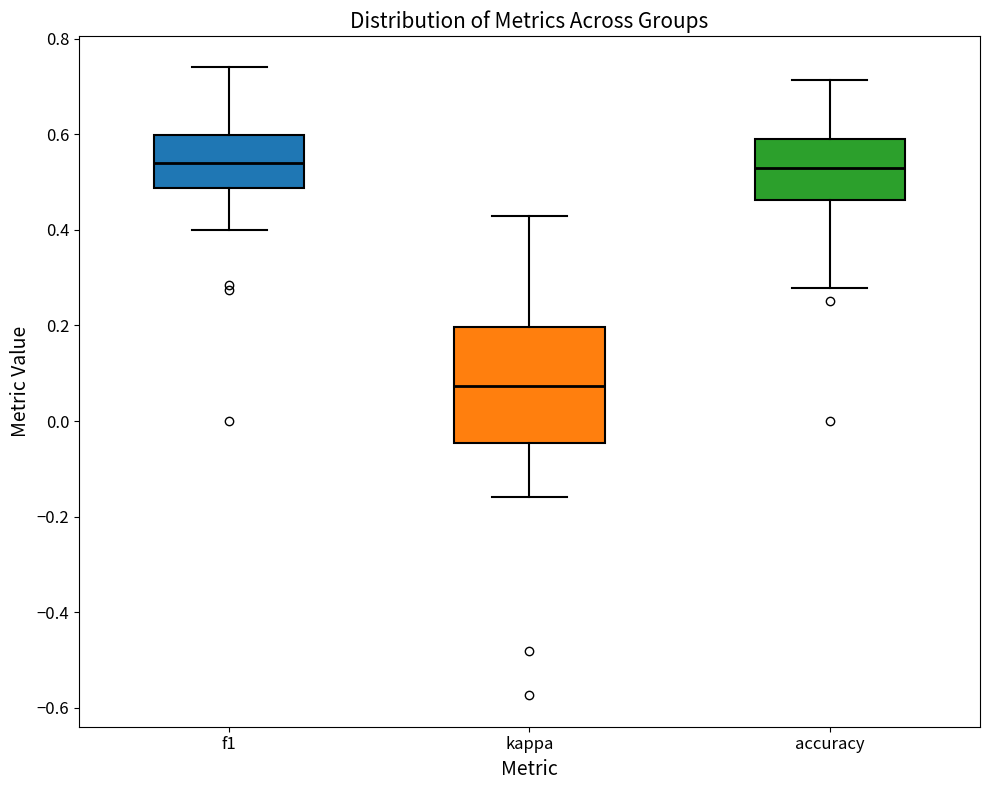

Where does the median line of the box for f1 sit on the y-axis? The values are not printed on the chart, so give them approximately, as read against the axis.

0.54